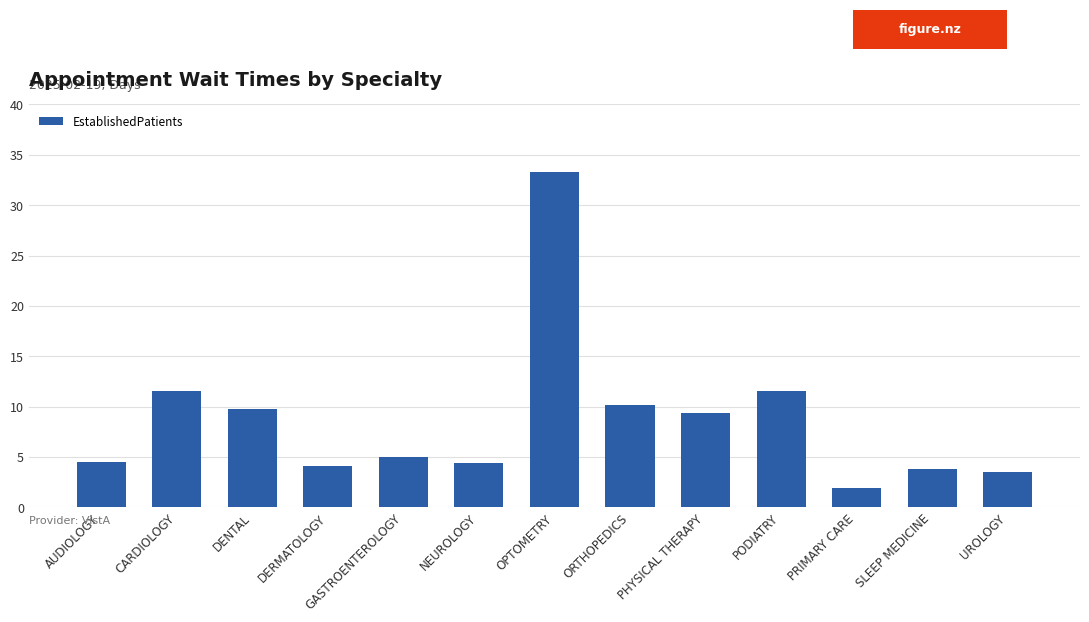

What is the ratio of the value at GASTROENTEROLOGY to the value at ORTHOPEDICS?

0.5